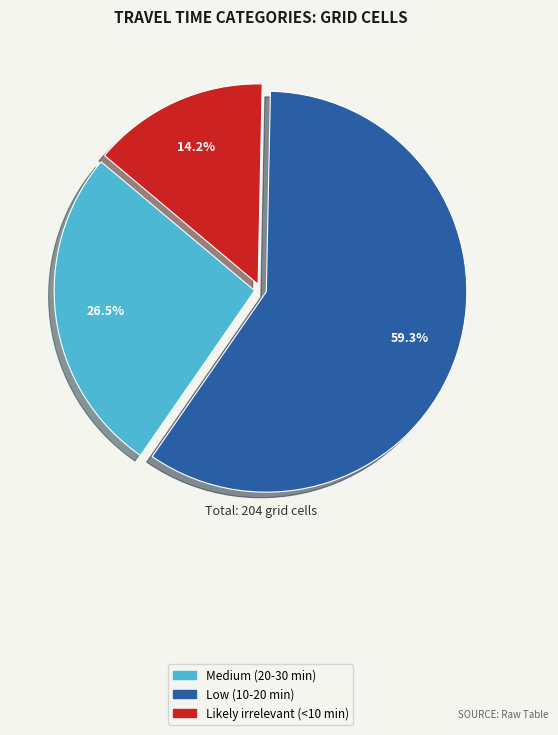

Count the number of slices in the pie.

3